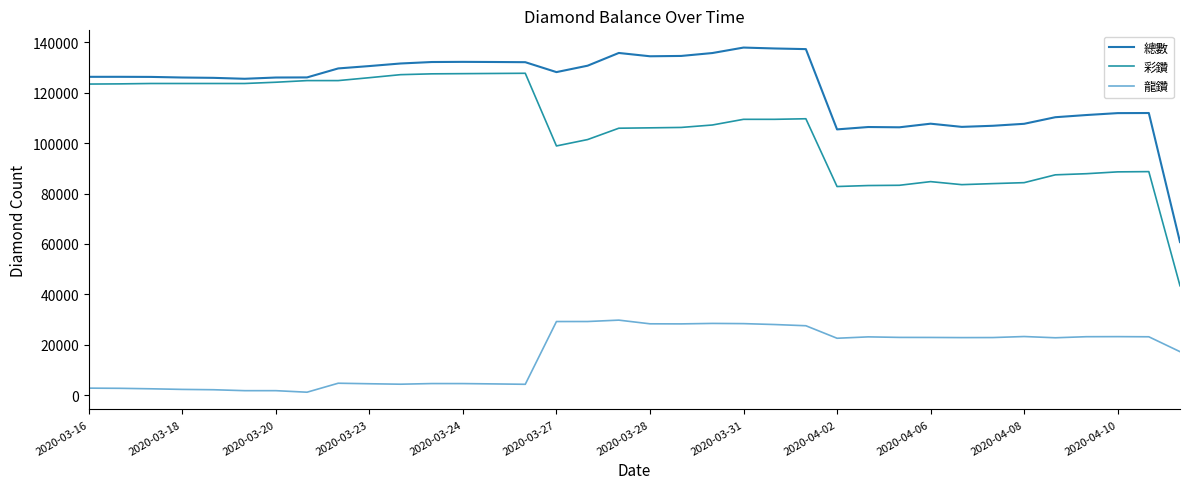

How many lines are shown in the chart?

3